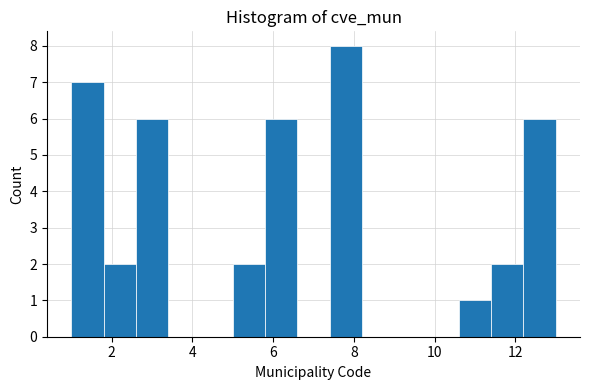

What is the height of the bar covering 12.2 to 13.0 on the x-axis? The values are not printed on the chart, so give them approximately, as read against the axis.

6